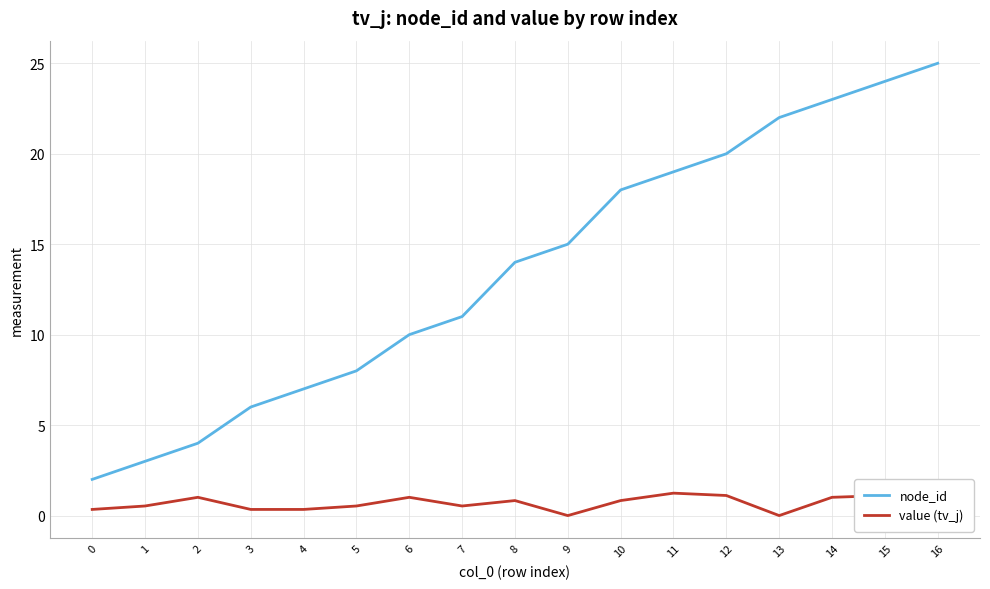

What is the average value of the node_id series?

13.6